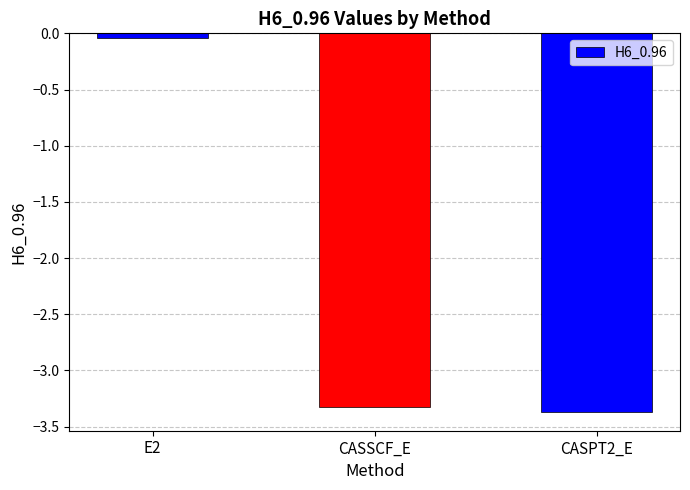

What is the sum of all values?

-6.7